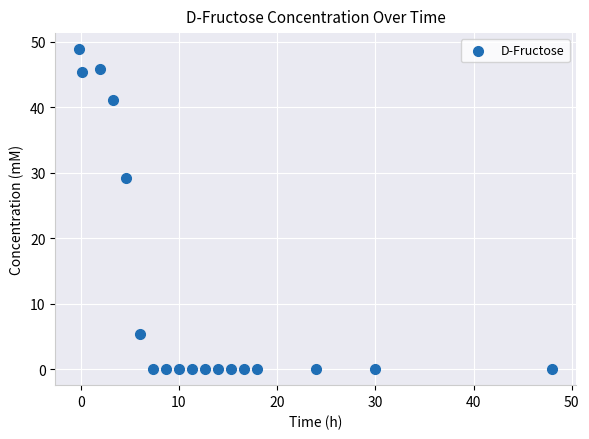

What Y value in the scatter plot is closest to 24?

29.3